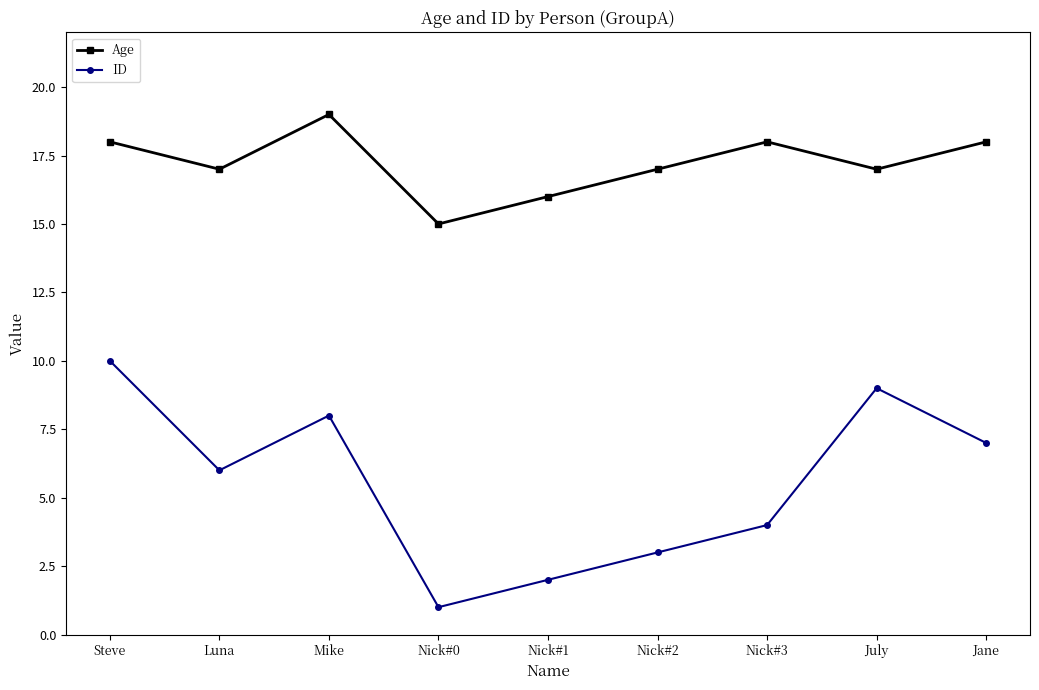

Which series has the widest spread of values?

ID